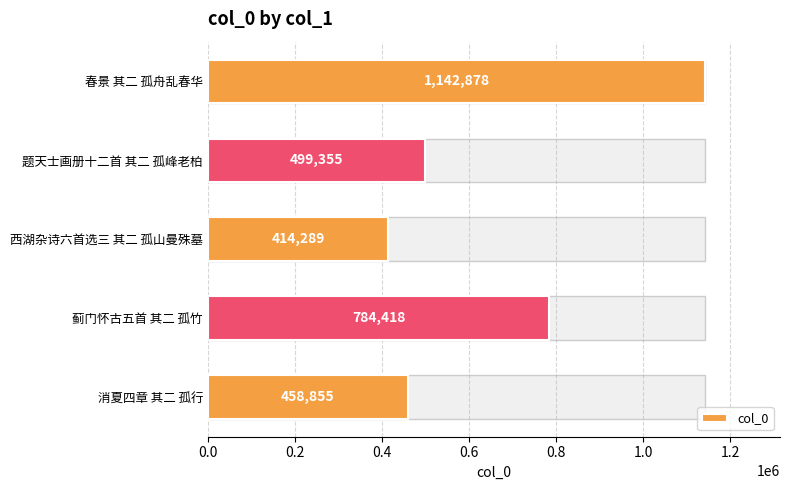

True or false: the data shows 1142878 at 春景 其二 孤舟乱春华.

True